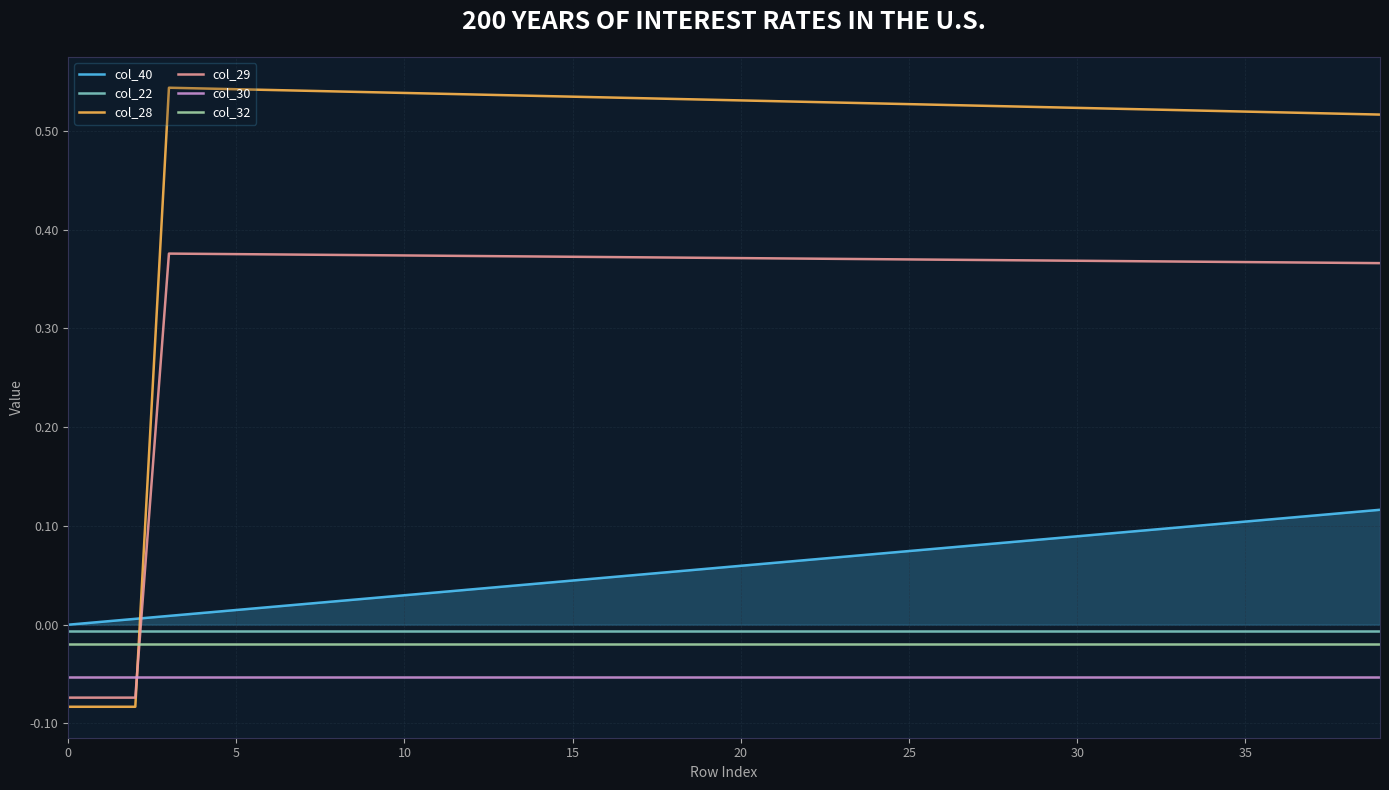

Which series has the largest total across all categories?

col_28